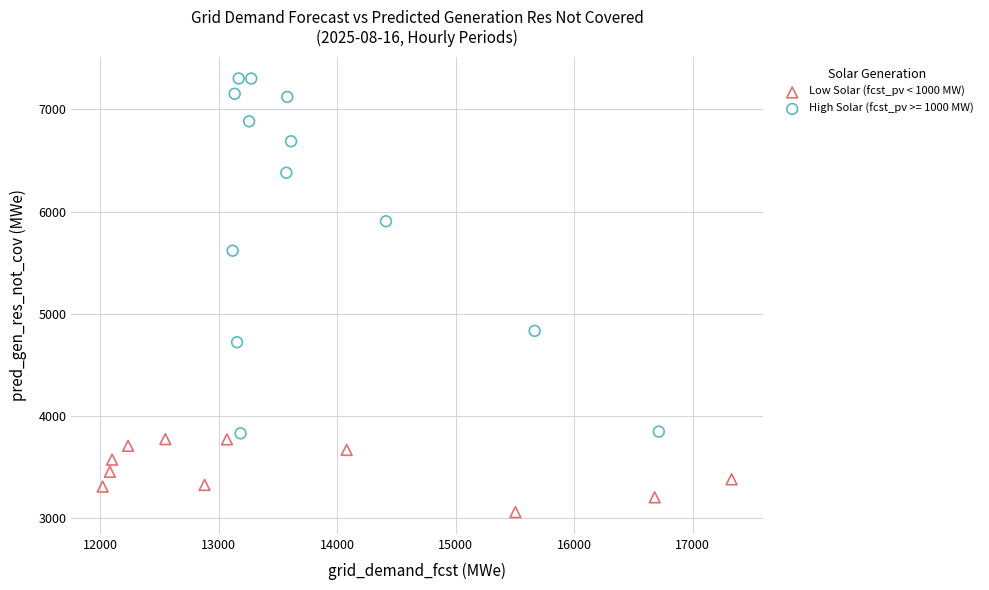

Which series has the widest spread of Y values?

High Solar (fcst_pv >= 1000 MW)